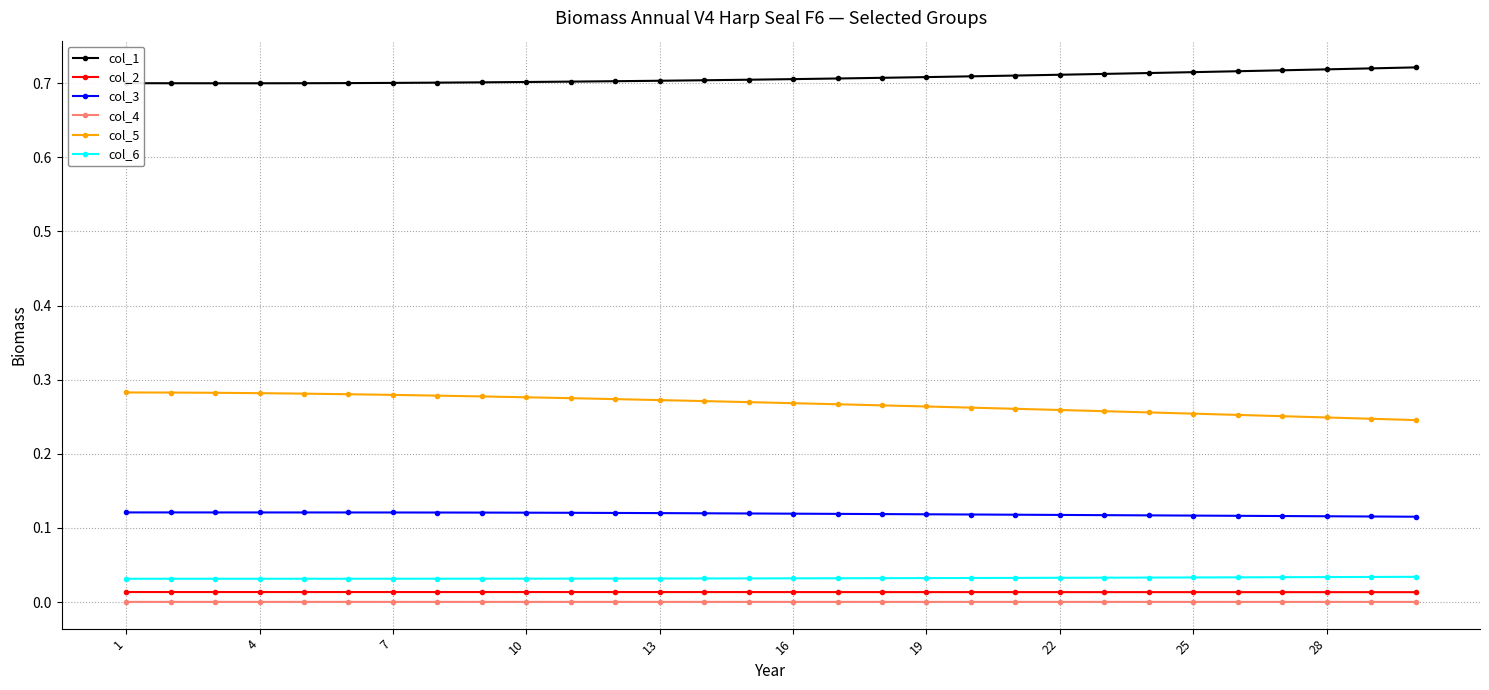

True or false: col_2 and col_5 intersect in this chart.

False